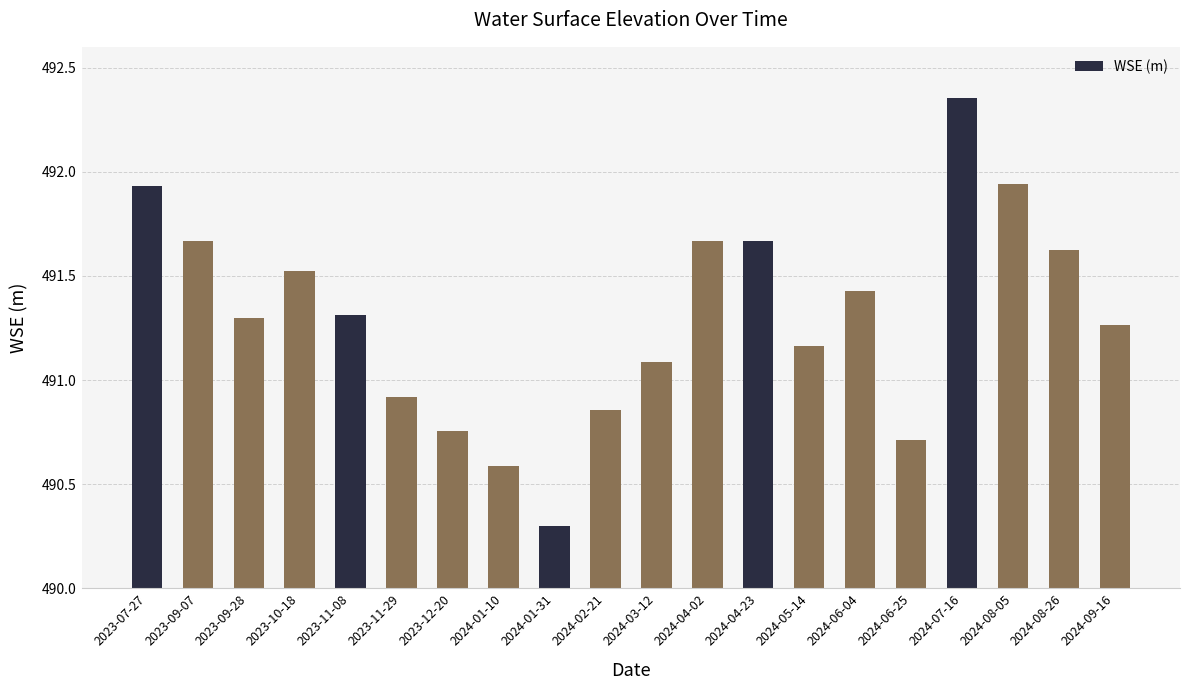

True or false: the data shows 490.9 at 2023-11-29.

True